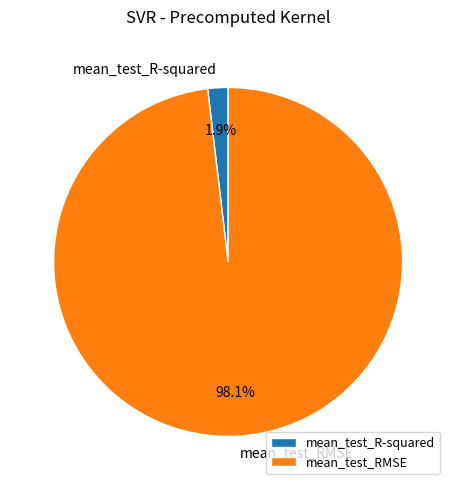

Which has a higher value, mean_test_R-squared or mean_test_RMSE?

mean_test_RMSE